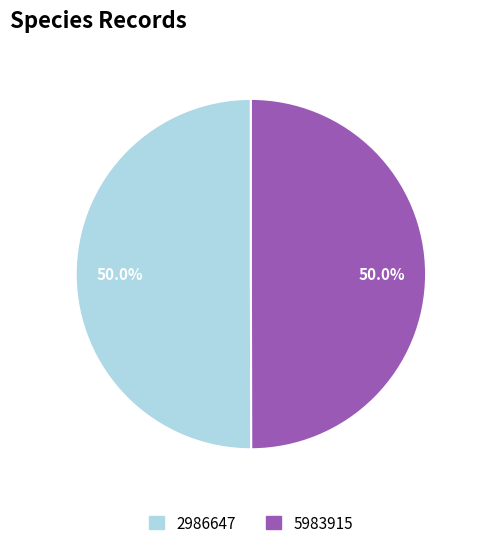

Combined, do 2986647 and 5983915 account for over 50%?

Yes